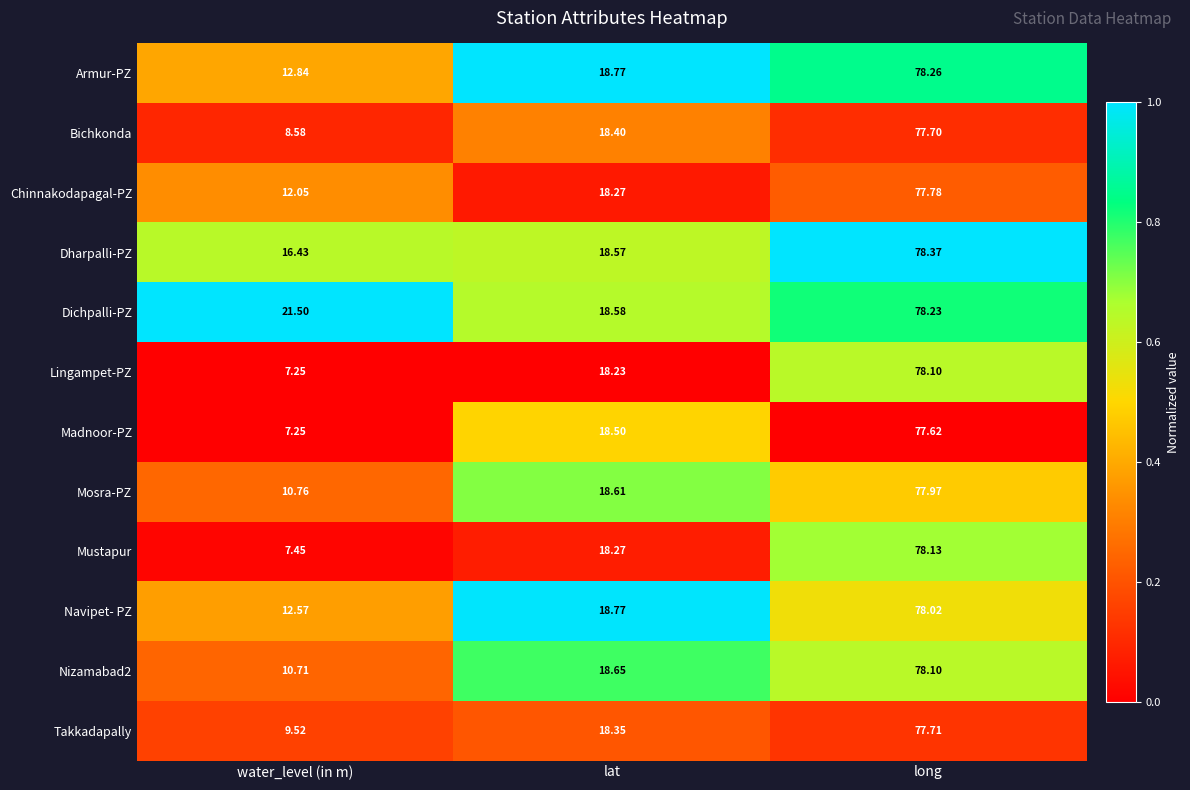

What is the spread (max minus min) of values at lat?

0.5